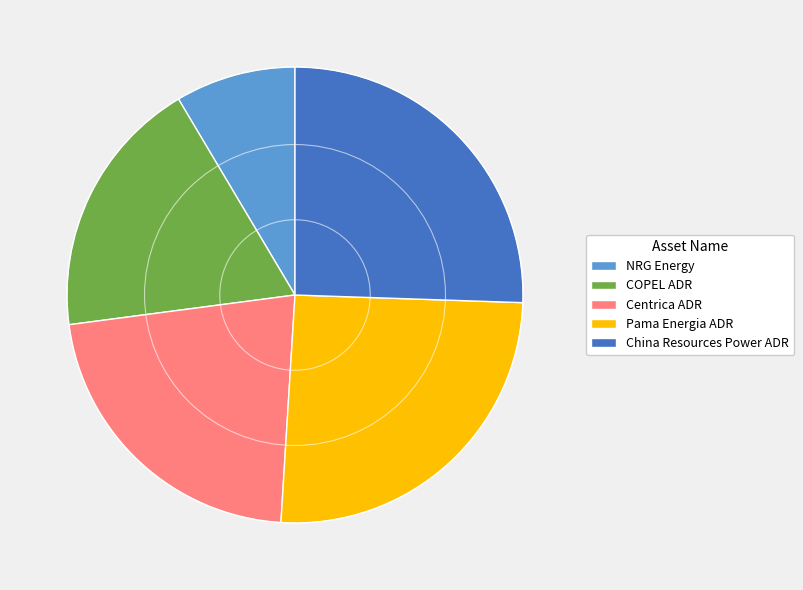

Is there a majority slice in this chart?

No